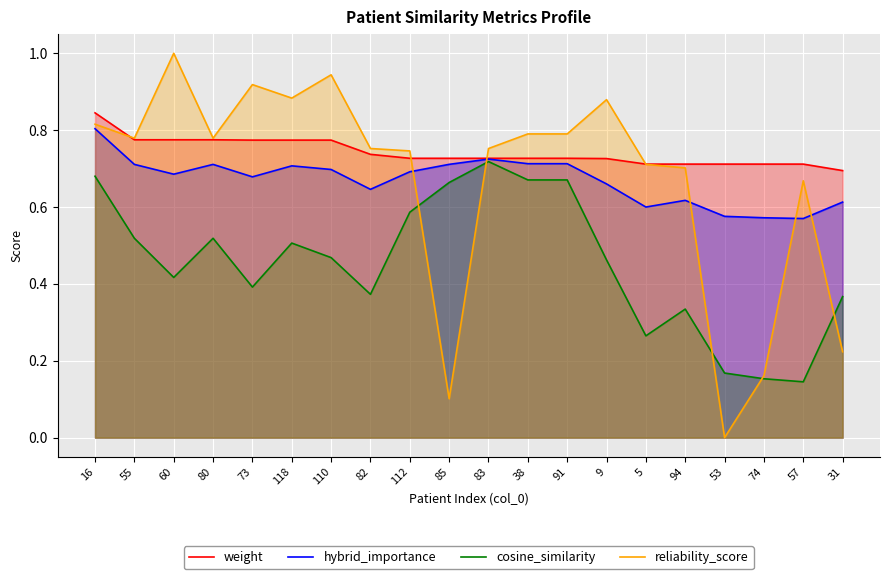

The value of weight at 82 is 1.0. True or false?

False